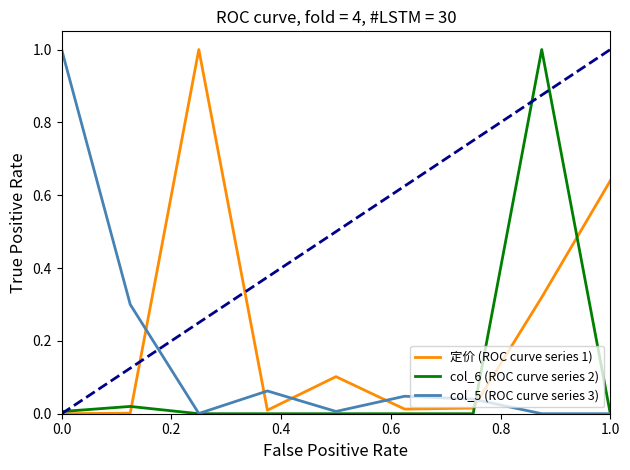

What is the maximum value shown in the chart?

1.0